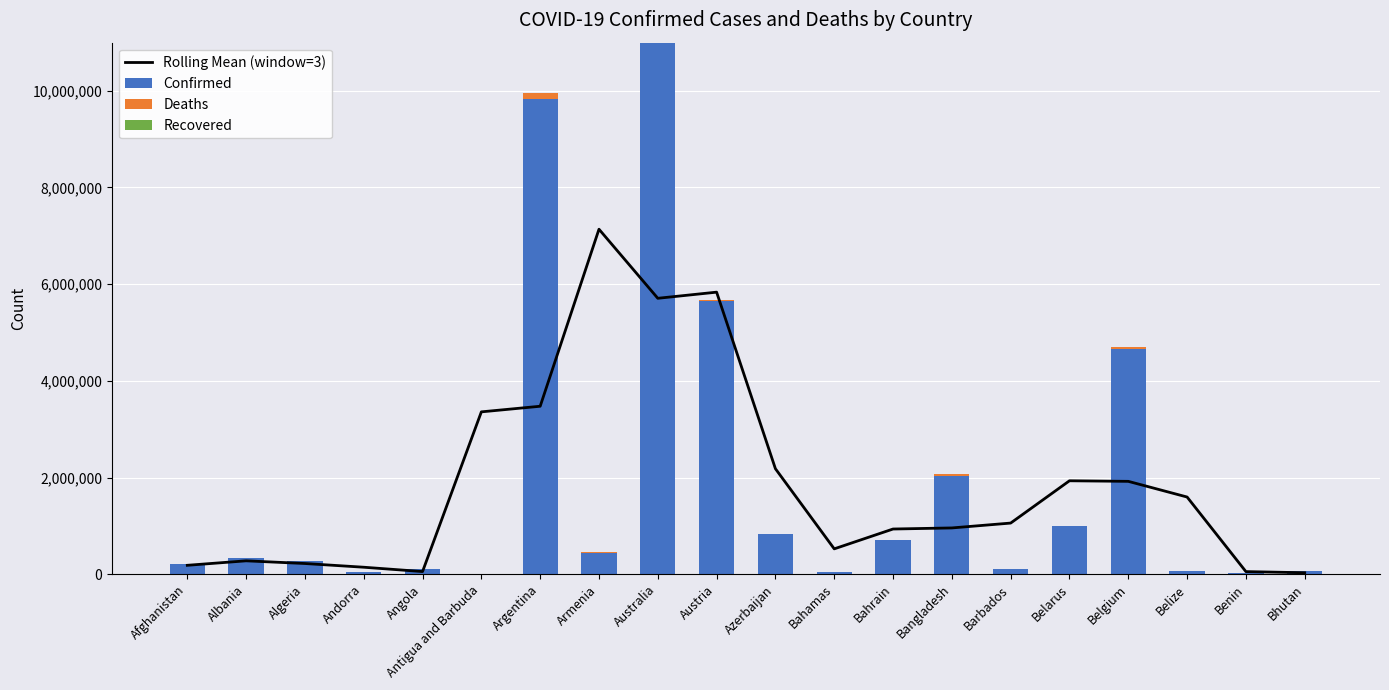

Which series has the largest range (max minus min)?

Confirmed